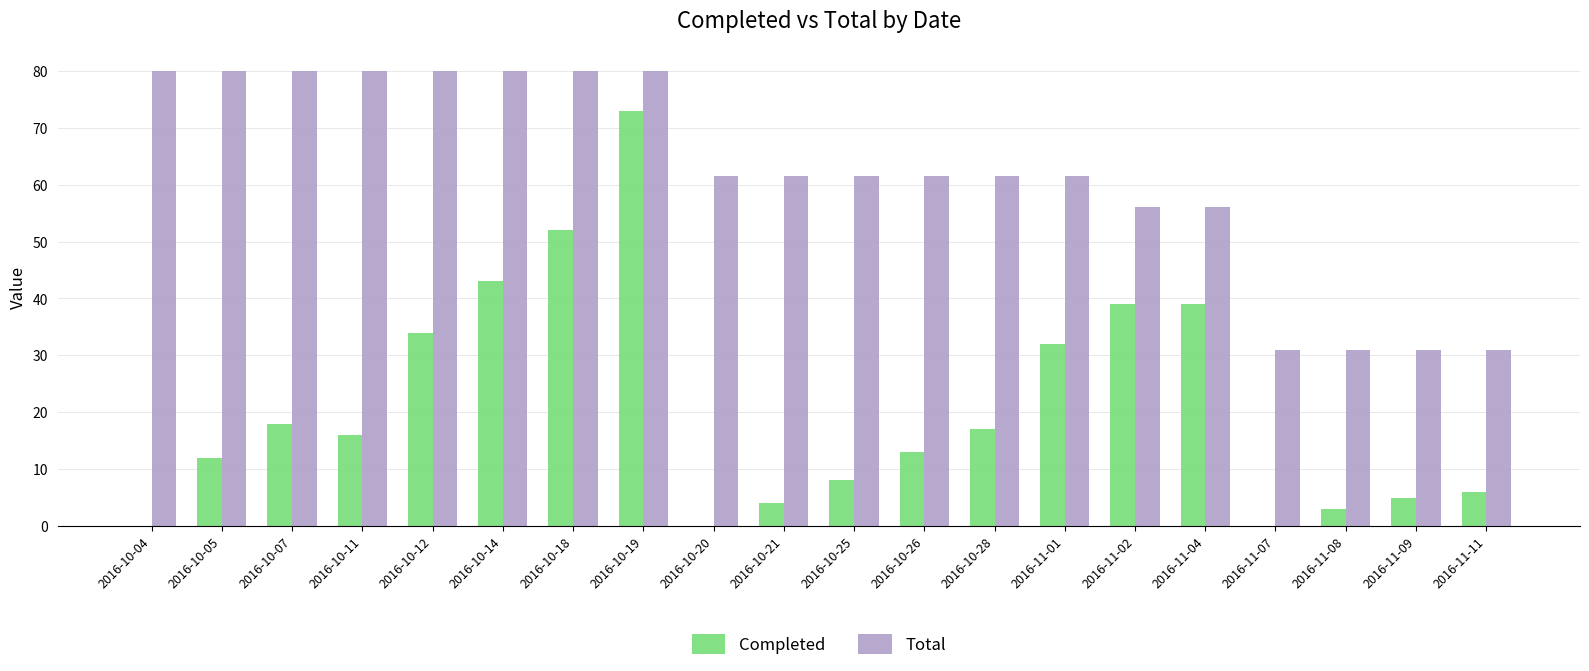

Between 2016-10-19 and 2016-11-04, which series saw the biggest shift?

Completed